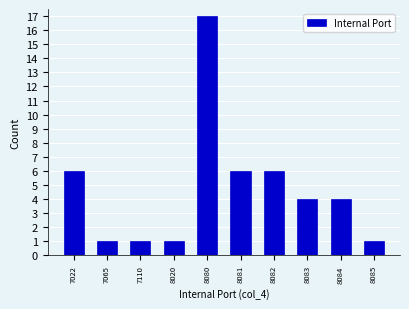

Reading left to right, extract all data points from this chart.

6	1	1	1	17	6	6	4	4	1